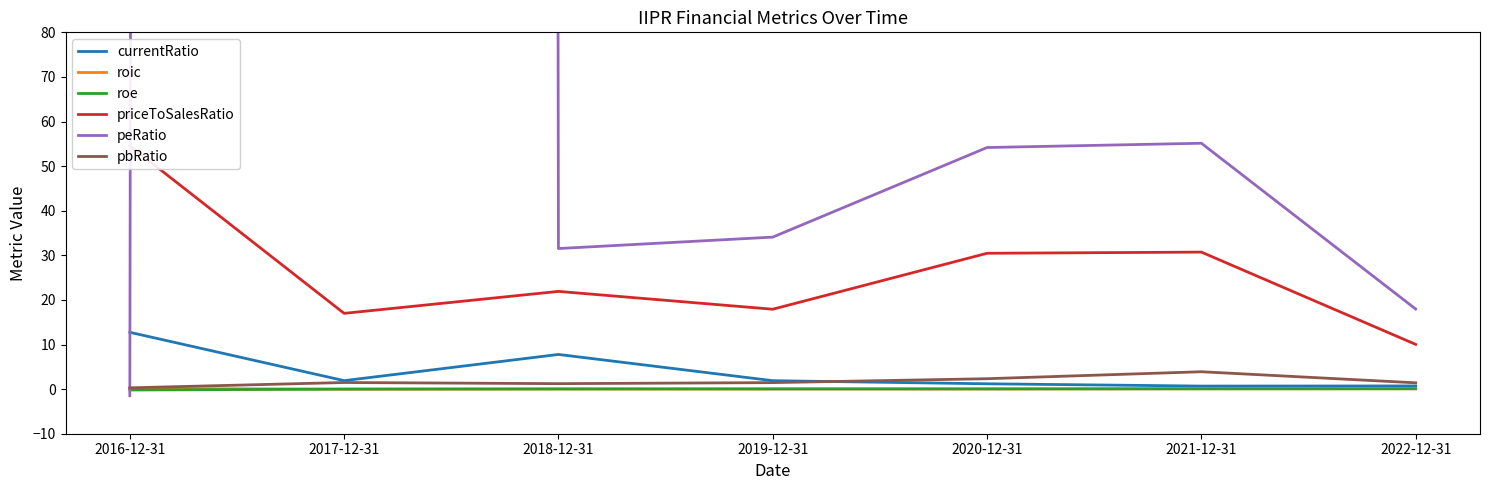

What is the spread (max minus min) of values at 2019-12-31?

34.1